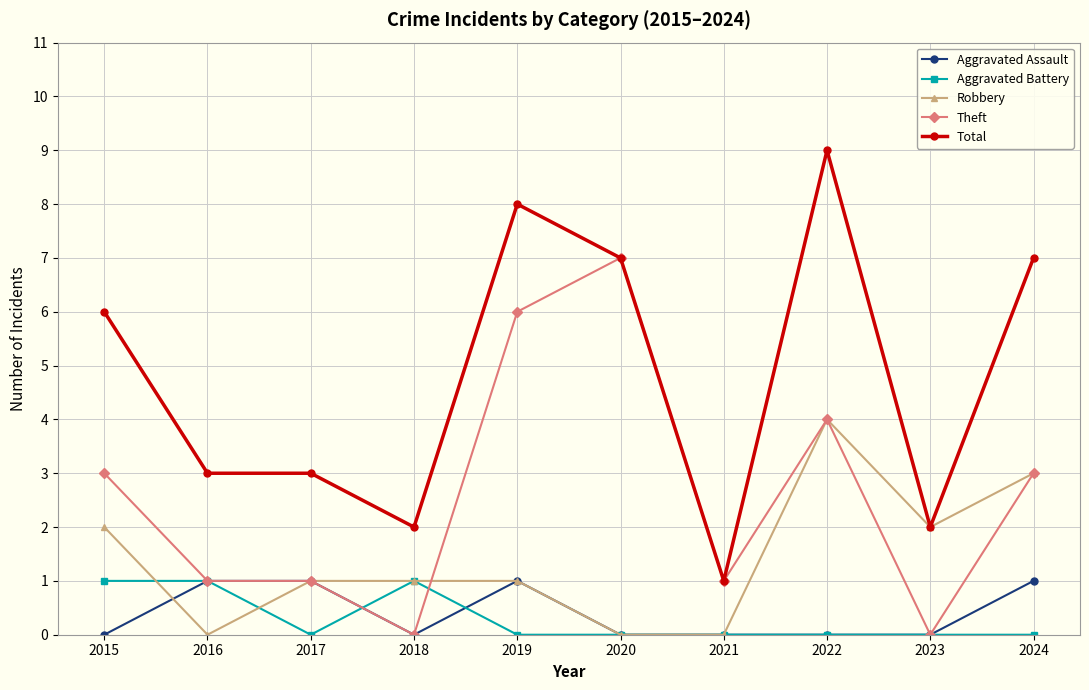

True or false: Aggravated Battery and Total intersect in this chart.

False